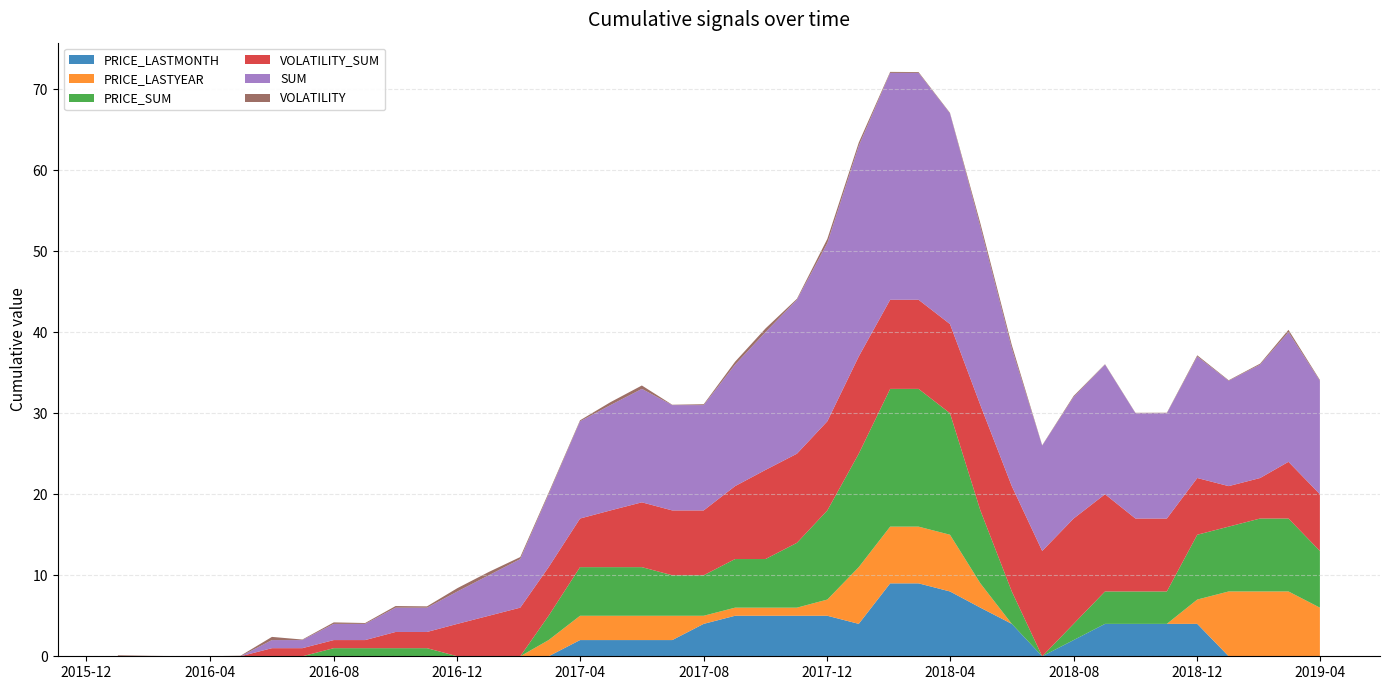

Reading left to right, list all the values displayed in this chart.

PRICE_LASTMONTH: 0.0	0.0	0.0	0.0	0.0	0.0	0.0	0.0	0.0	0.0	0.0	0.0	0.0	0.0	0.0	2.0	2.0	2.0	2.0	4.0	5.0	5.0	5.0	5.0	4.0	9.0	9.0	8.0	6.0	4.0	0.0	2.0	4.0	4.0	4.0	4.0	0.0	0.0	0.0	0.0
PRICE_LASTYEAR: 0.0	0.0	0.0	0.0	0.0	0.0	0.0	0.0	0.0	0.0	0.0	0.0	0.0	0.0	2.0	3.0	3.0	3.0	3.0	1.0	1.0	1.0	1.0	2.0	7.0	7.0	7.0	7.0	3.0	0.0	0.0	0.0	0.0	0.0	0.0	3.0	8.0	8.0	8.0	6.0
PRICE_SUM: 0.0	0.0	0.0	0.0	0.0	0.0	0.0	1.0	1.0	1.0	1.0	0.0	0.0	0.0	3.0	6.0	6.0	6.0	5.0	5.0	6.0	6.0	8.0	11.0	14.0	17.0	17.0	15.0	9.0	4.0	0.0	2.0	4.0	4.0	4.0	8.0	8.0	9.0	9.0	7.0
VOLATILITY_SUM: 0.0	0.0	0.0	0.0	0.0	1.0	1.0	1.0	1.0	2.0	2.0	4.0	5.0	6.0	6.0	6.0	7.0	8.0	8.0	8.0	9.0	11.0	11.0	11.0	12.0	11.0	11.0	11.0	13.0	13.0	13.0	13.0	12.0	9.0	9.0	7.0	5.0	5.0	7.0	7.0
SUM: 0.0	0.0	0.0	0.0	0.0	1.0	1.0	2.0	2.0	3.0	3.0	4.0	5.0	6.0	9.0	12.0	13.0	14.0	13.0	13.0	15.0	17.0	19.0	22.0	26.0	28.0	28.0	26.0	22.0	17.0	13.0	15.0	16.0	13.0	13.0	15.0	13.0	14.0	16.0	14.0
VOLATILITY: 0.1	0.1	0.0	0.0	0.1	0.4	0.1	0.2	0.1	0.2	0.2	0.4	0.4	0.2	0.2	0.1	0.4	0.4	0.0	0.1	0.4	0.5	0.1	0.5	0.4	0.1	0.1	0.1	0.4	0.4	0.0	0.1	0.0	0.0	0.1	0.1	0.1	0.1	0.3	0.1